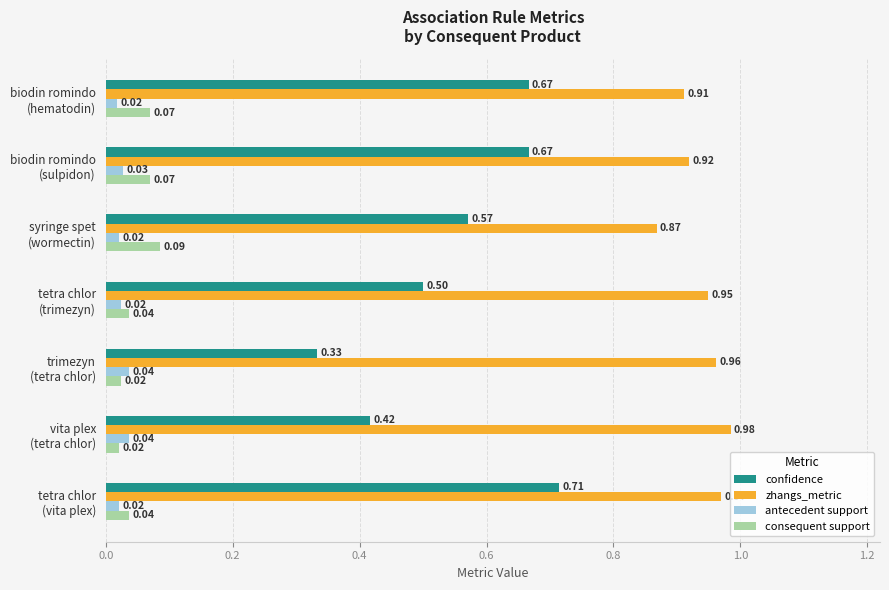

Count the consequent support values in the range 0 to 1.

7